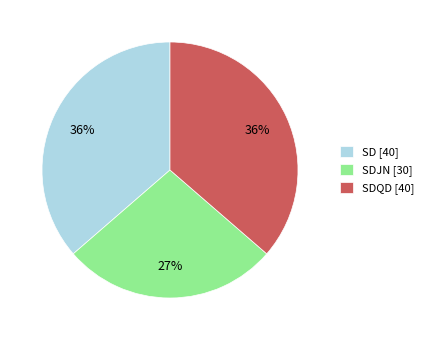

Count the number of slices in the pie.

3